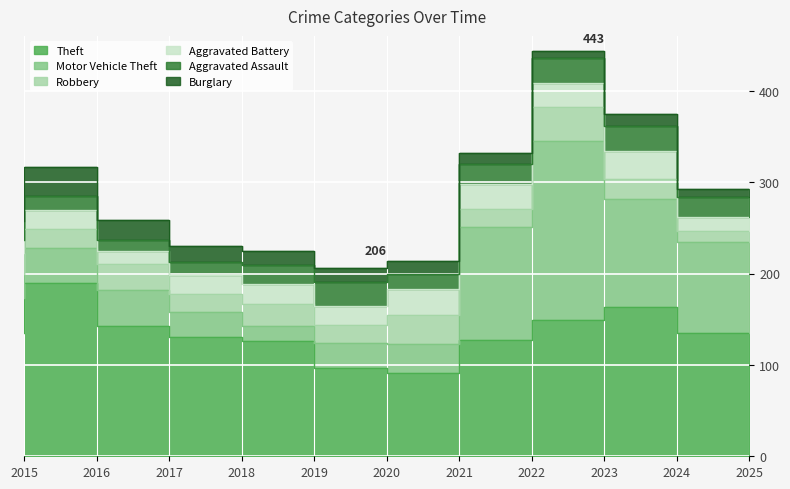

What is the average value of the Burglary series?

16